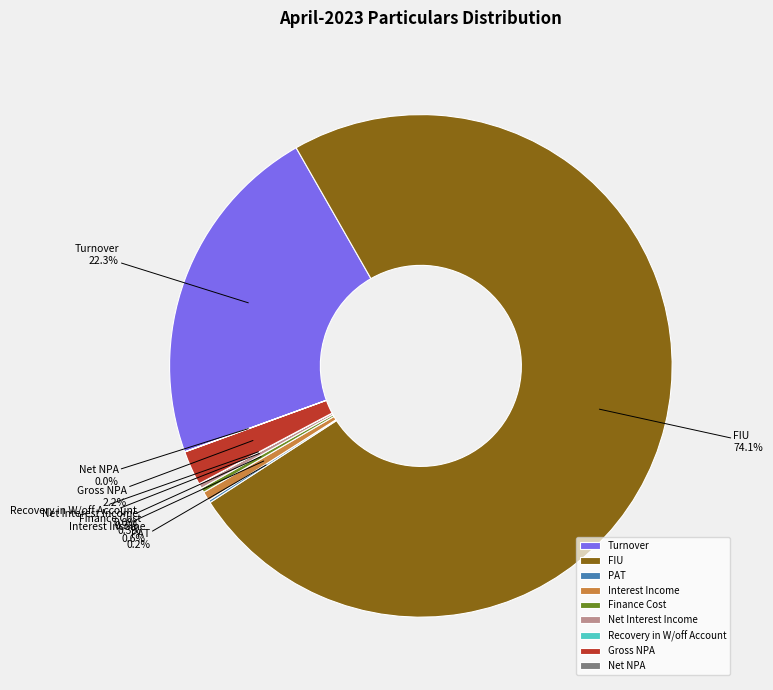

What is the total percentage of Turnover and Net Interest Income?

22.6%